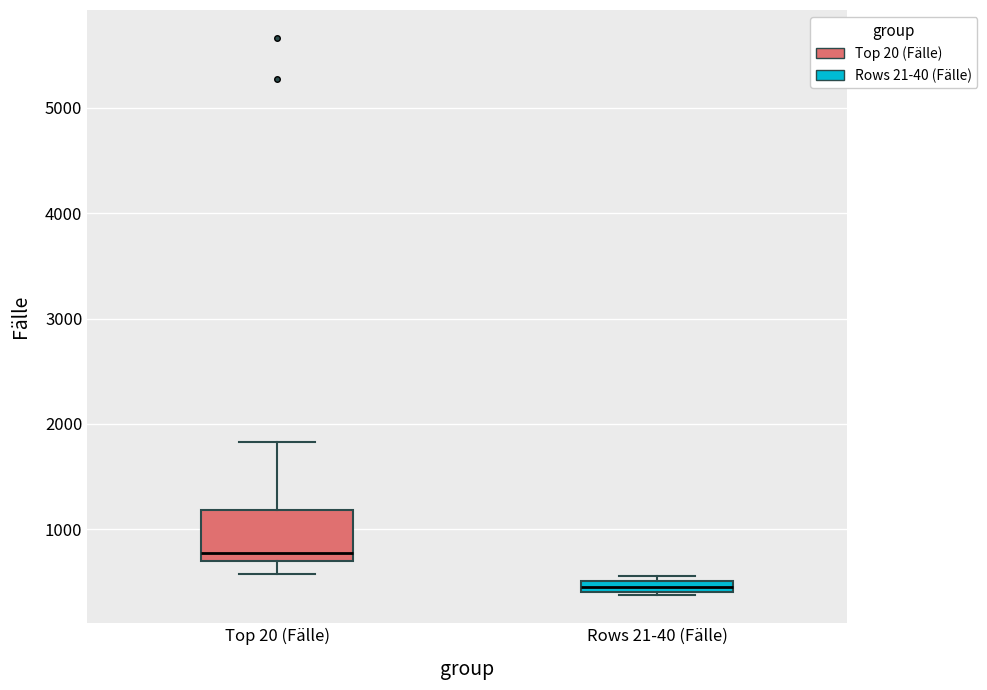

Where is the upper edge of the box for Rows 21-40 (Fälle) on the y-axis? The values are not printed on the chart, so give them approximately, as read against the axis.

500